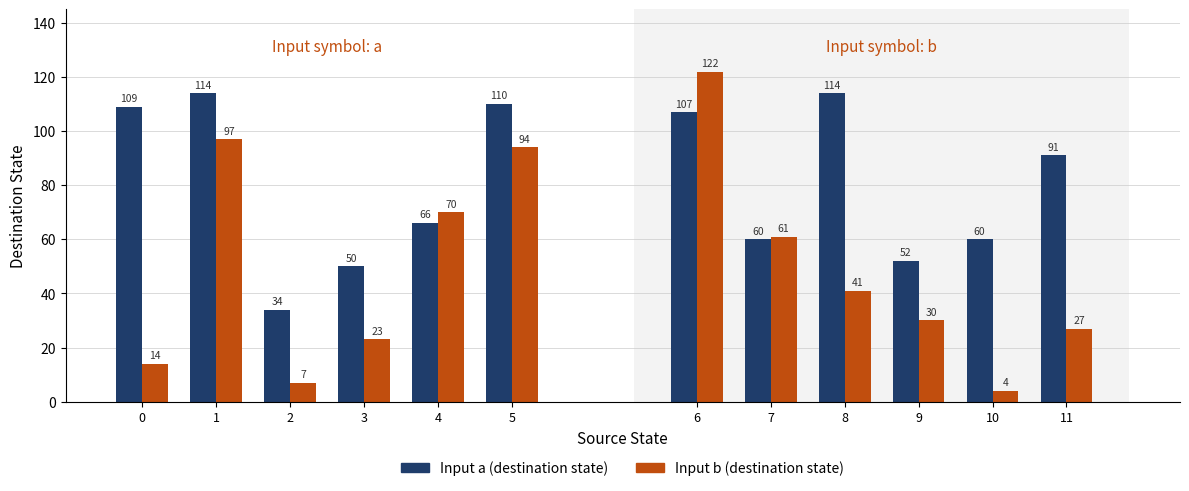

Between 1 and 4, which is larger?

1